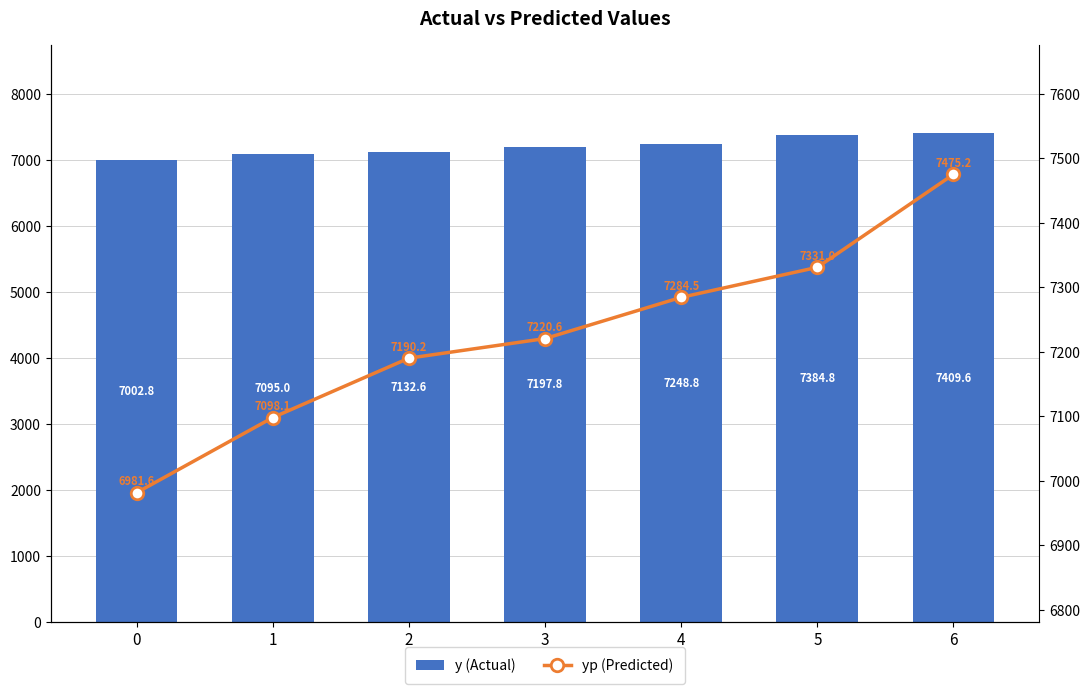

What is the difference between the highest and lowest values at 0?

21.2